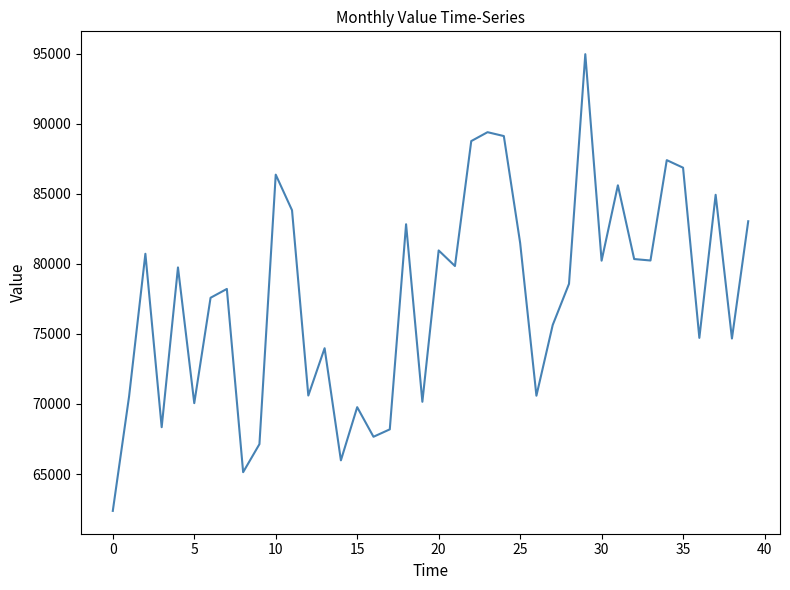

What is the difference between the maximum and minimum values?

32583